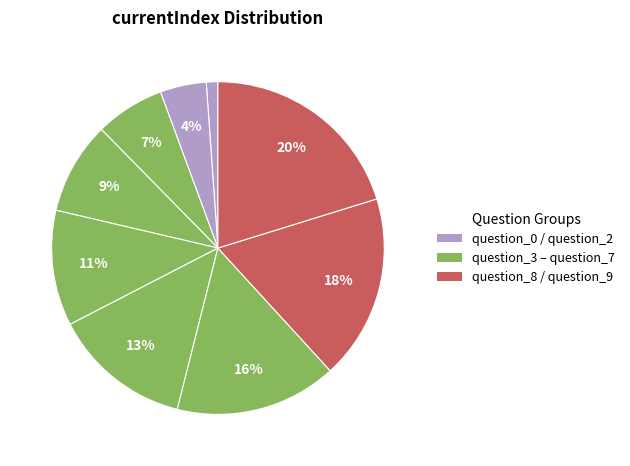

Count the number of slices in the pie.

9